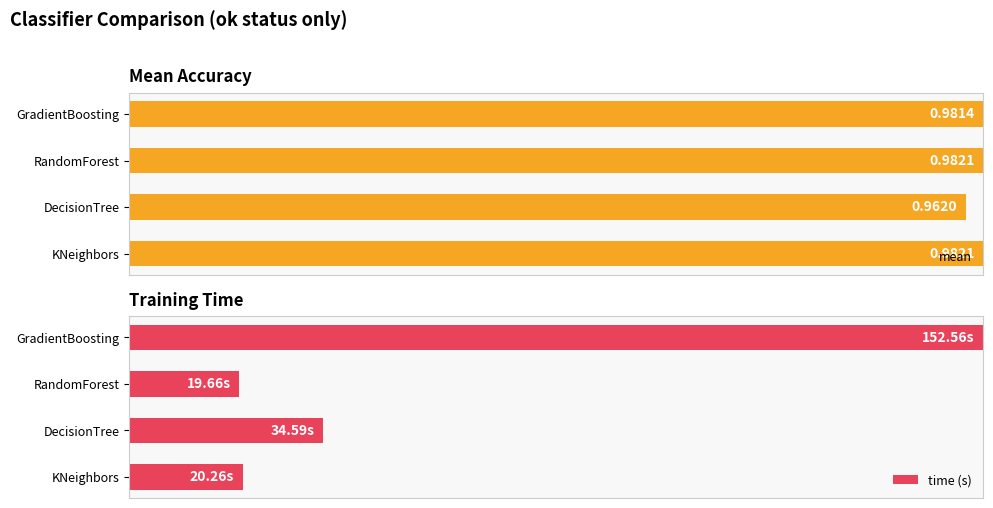

What is the value of the mean bar at the 3rd from the left?

1.0